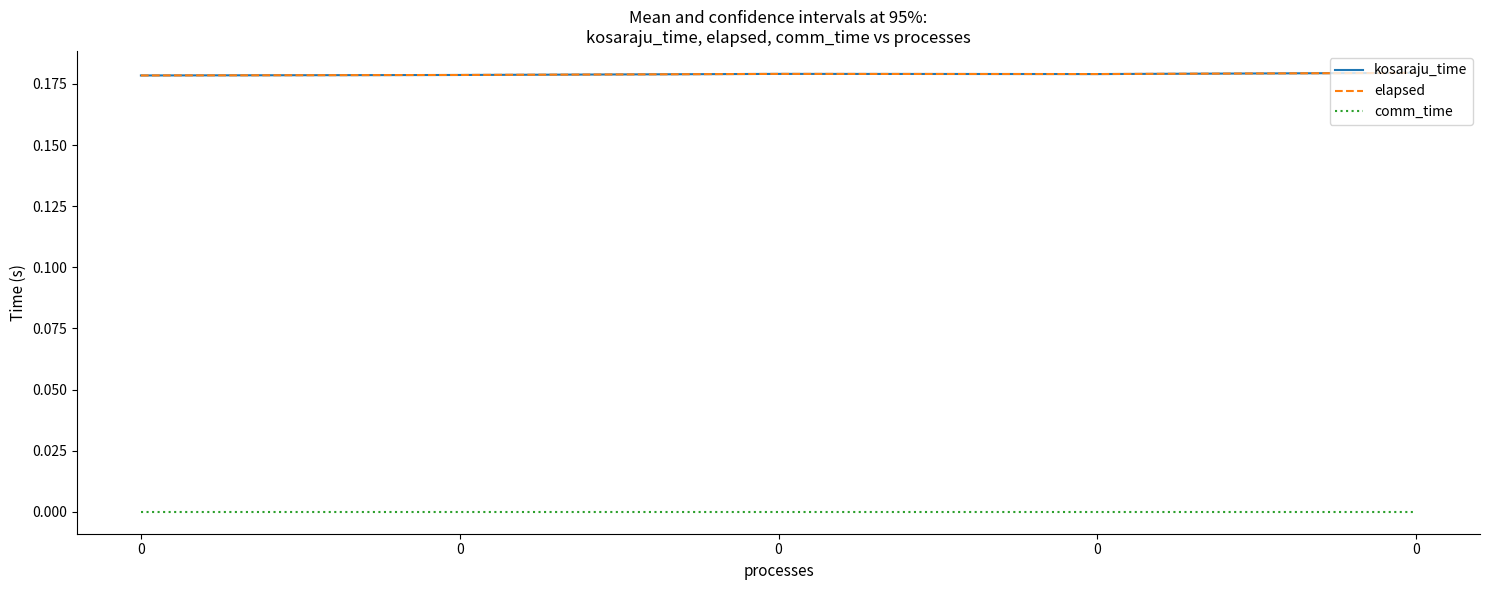

Does the chart have visible grid lines?

No